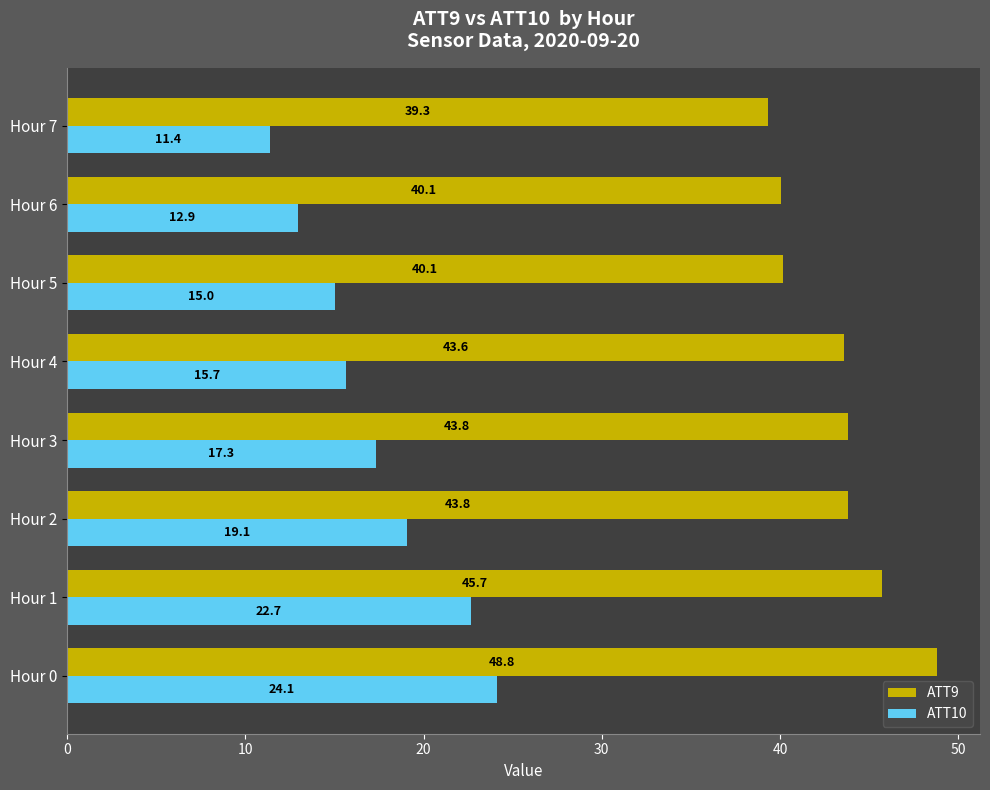

Which series has the widest spread of values?

ATT10